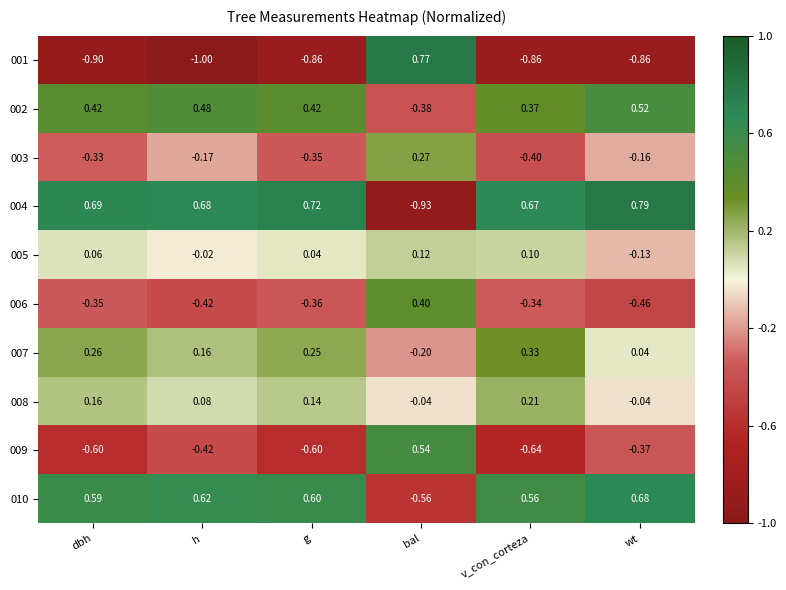

Which series has the largest total across all categories?

004